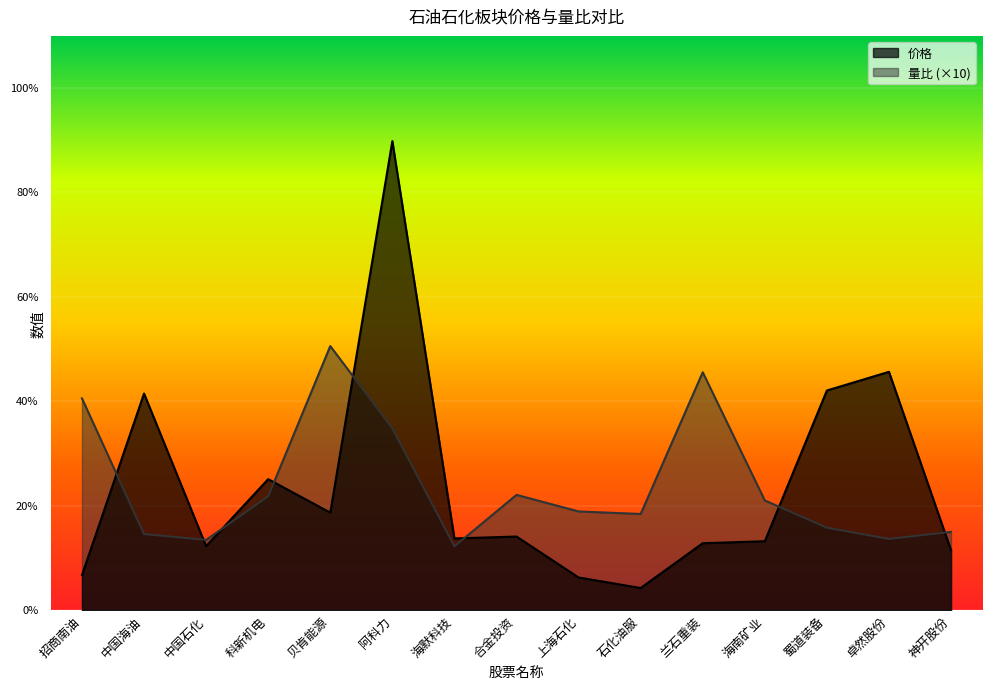

What is the maximum value shown in the chart?

44.9